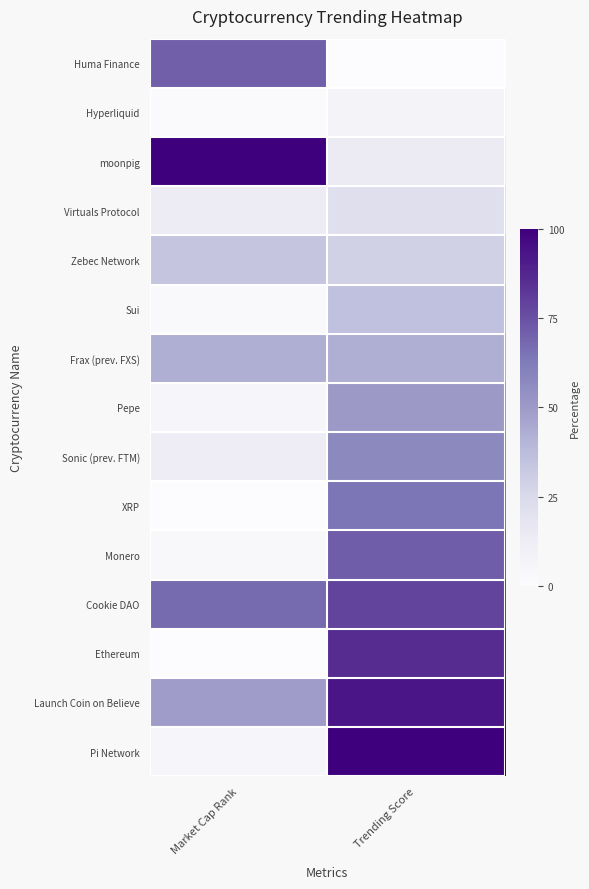

Which series has the widest spread of values?

Pi Network